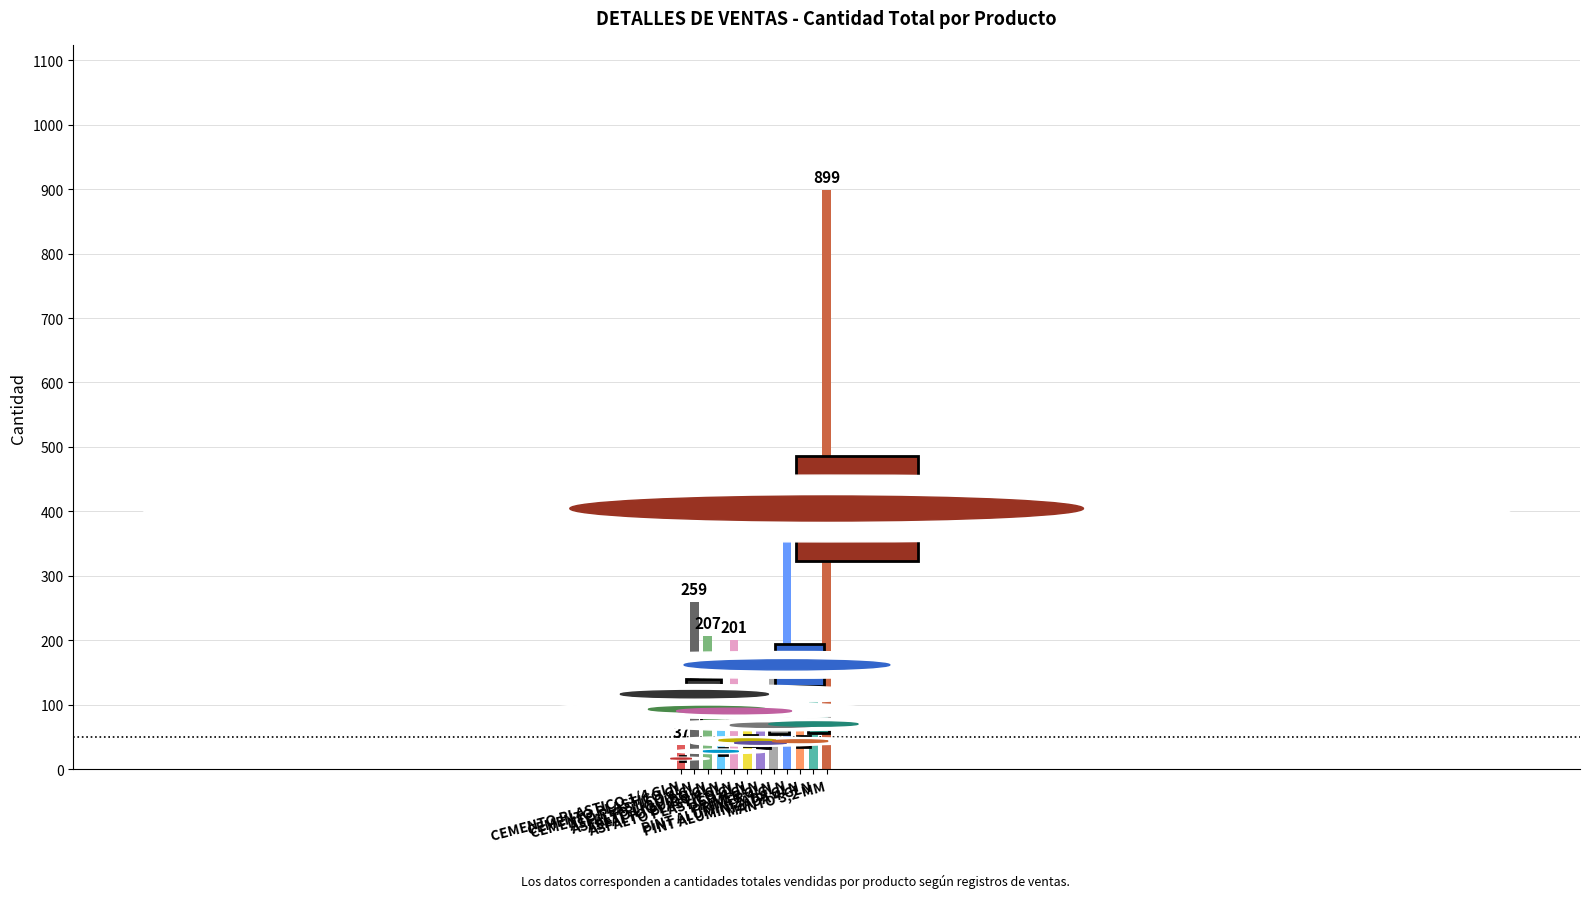

What is the minimum value shown in the chart?

37